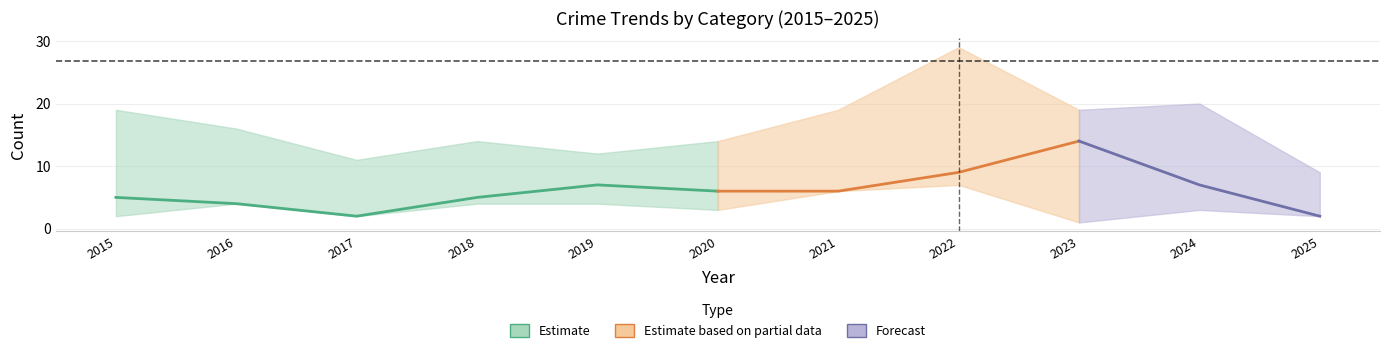

True or false: Robbery has more than 0 points higher than both neighbors.

True